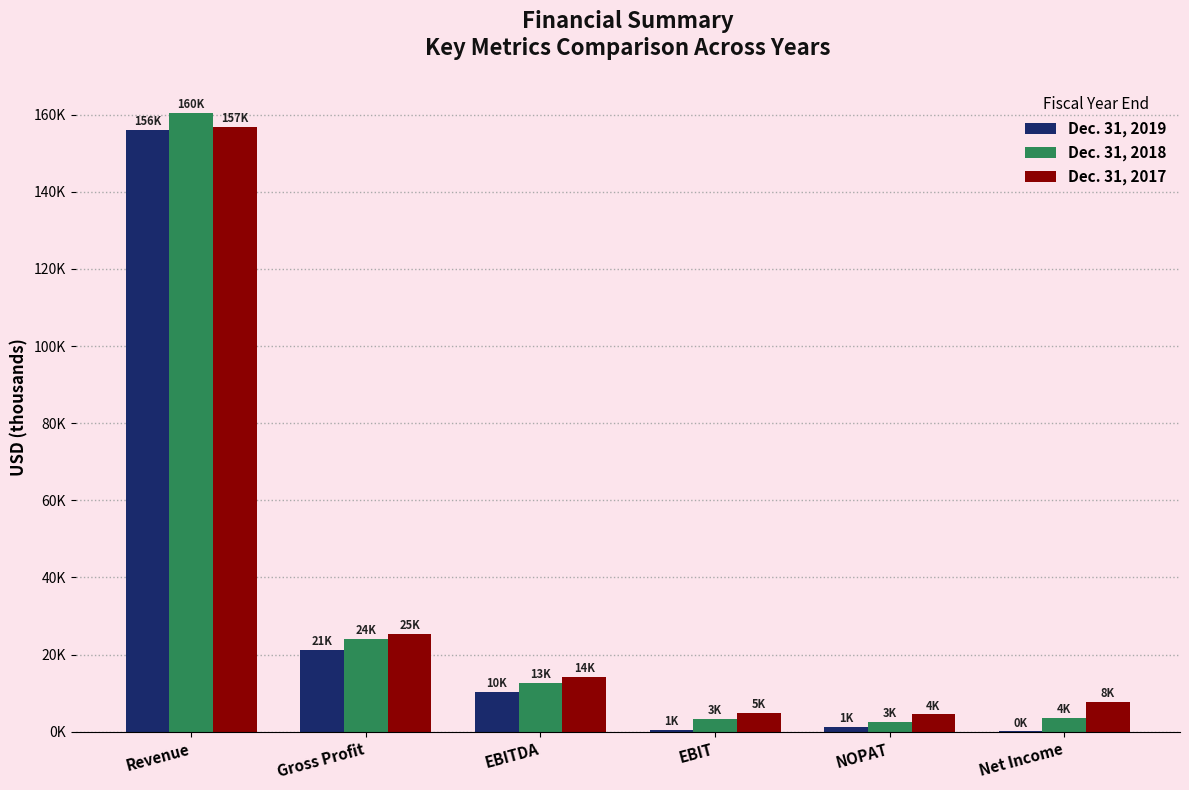

Reading right to left, what are all the values shown in this chart?

Dec. 31, 2019: Net Income=84	NOPAT=1298	EBIT=574	EBITDA=10263	Gross Profit=21207	Revenue=155900
Dec. 31, 2018: Net Income=3695	NOPAT=2553	EBIT=3203	EBITDA=12588	Gross Profit=24069	Revenue=160338
Dec. 31, 2017: Net Income=7757	NOPAT=4479	EBIT=4881	EBITDA=14122	Gross Profit=25455	Revenue=156776